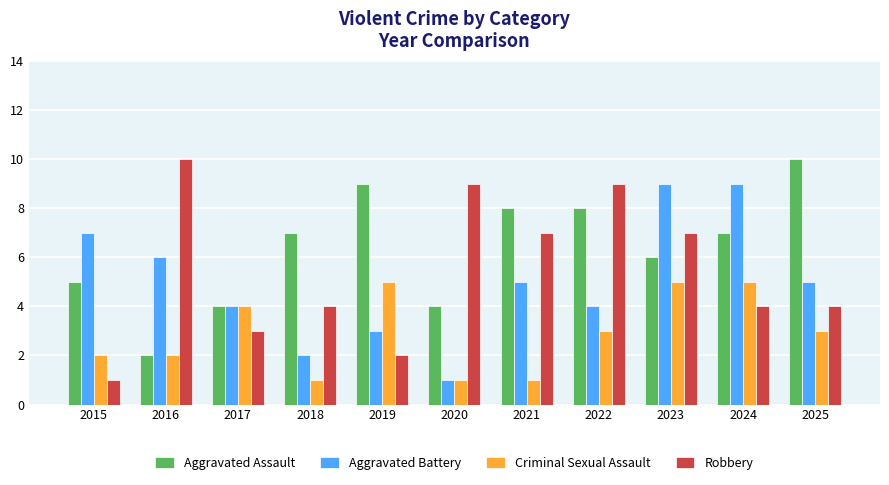

Which series has the largest range (max minus min)?

Robbery